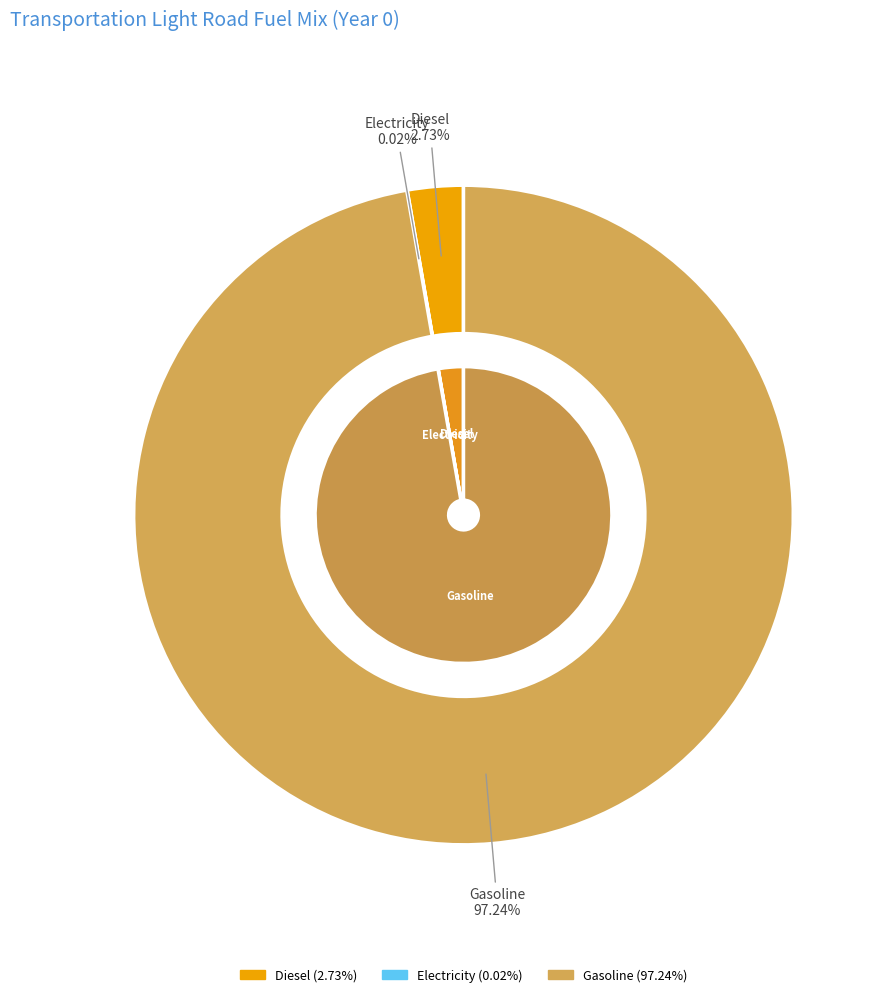

Rank the categories by value from highest to lowest.

frac_trns_fuelmix_road_light_gasoline, frac_trns_fuelmix_road_light_diesel, frac_trns_fuelmix_road_light_electricity